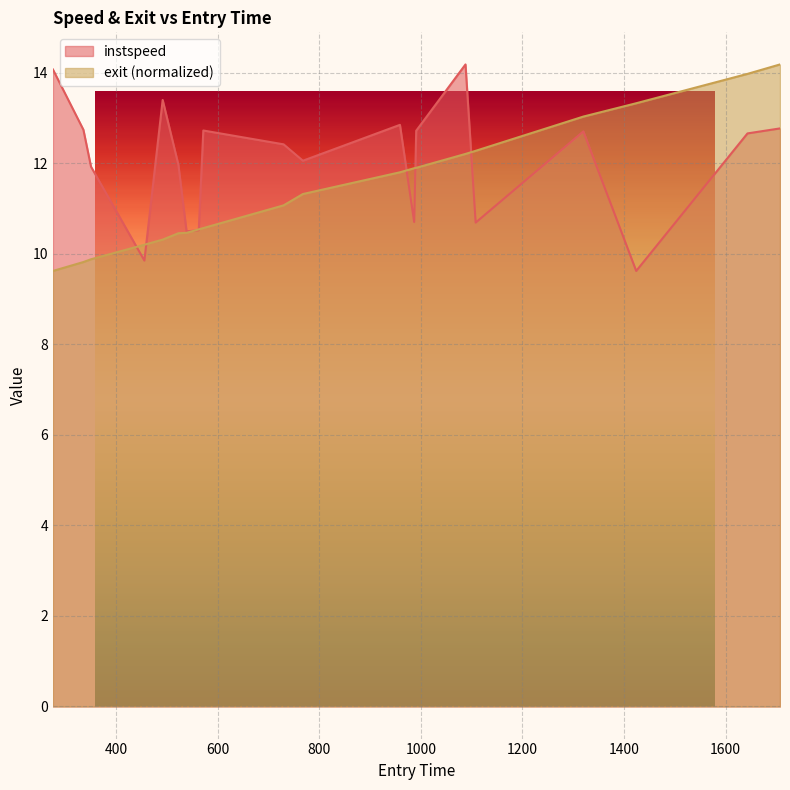

What are all the series names shown in the legend?

instspeed, exit